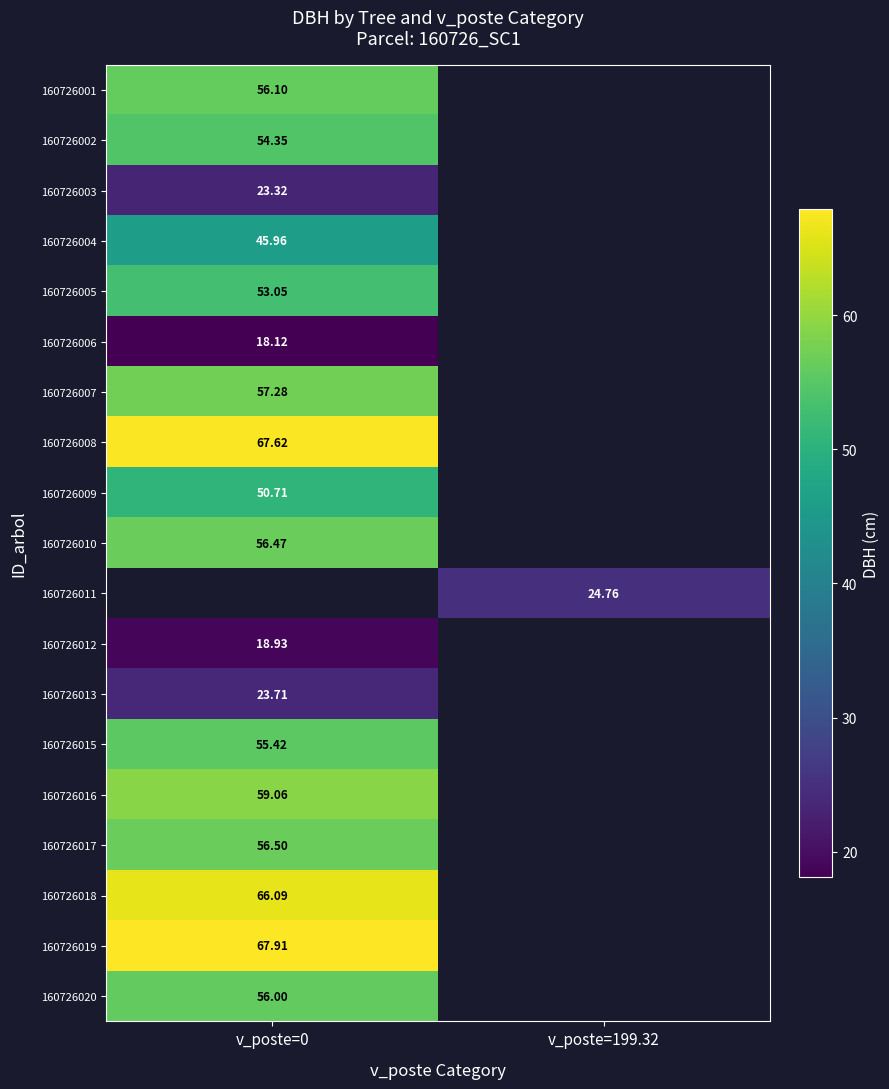

Rank the series by their maximum value, from lowest to highest.

160726006, 160726012, 160726003, 160726013, 160726004, 160726009, 160726005, 160726002, 160726015, 160726020, 160726001, 160726010, 160726017, 160726007, 160726008, 160726011, 160726016, 160726018, 160726019